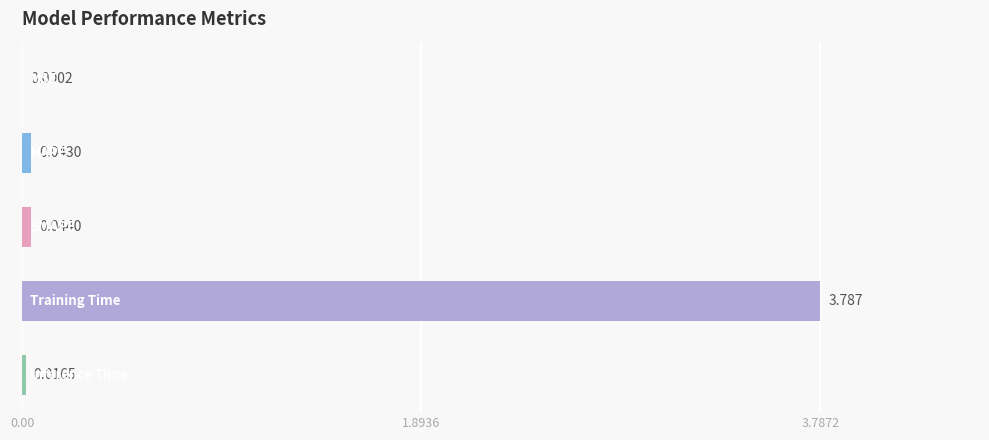

Does the chart contain stacked bars?

No